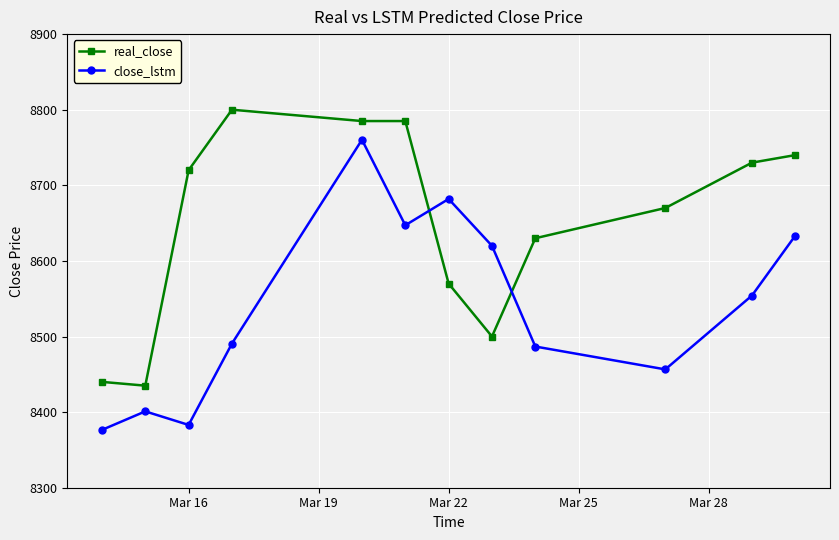

What is the sum of all real_close values?

103805.0